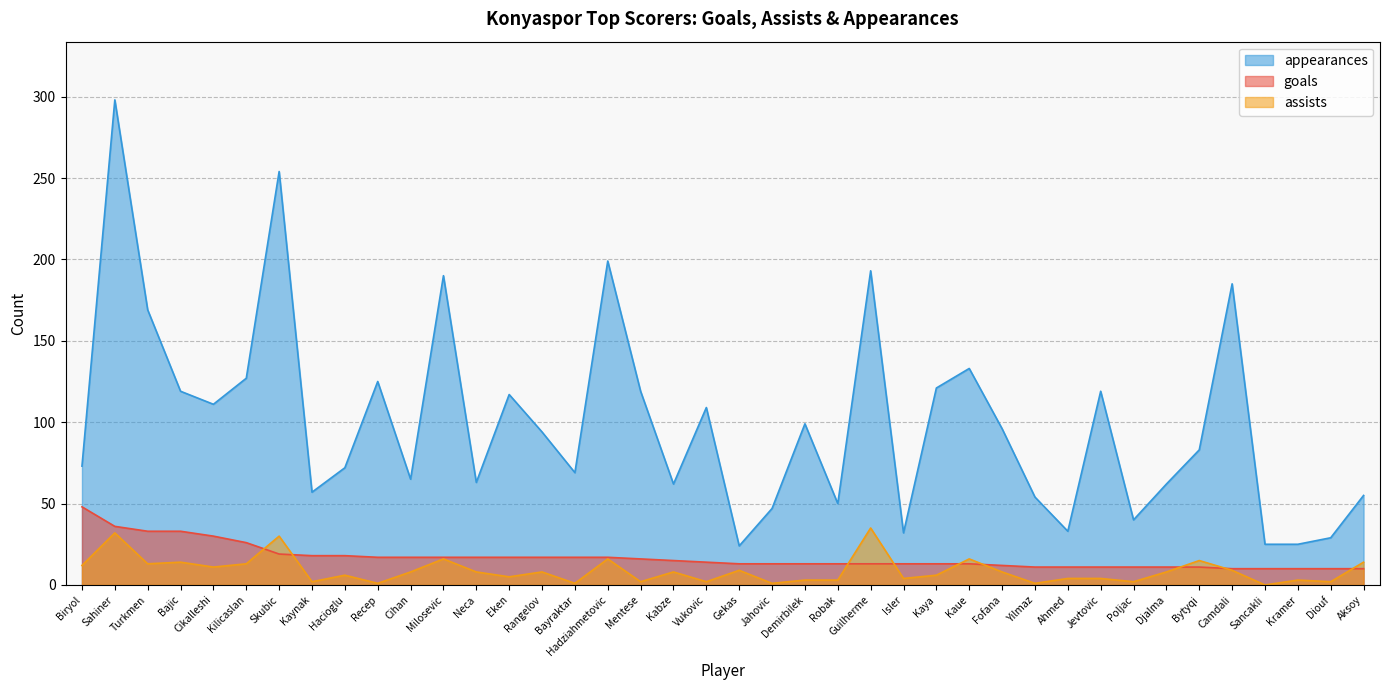

At which label does goals first exceed 14?

Biryol